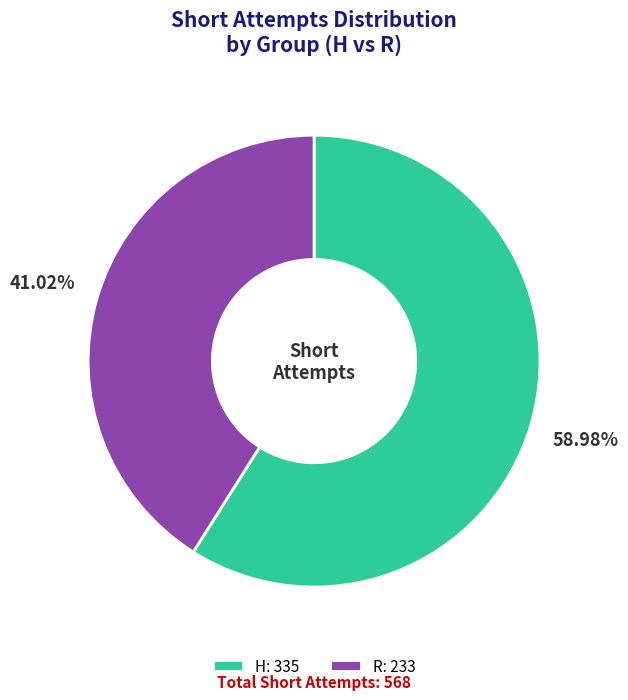

To the nearest percent, what is the average slice percentage?

50%